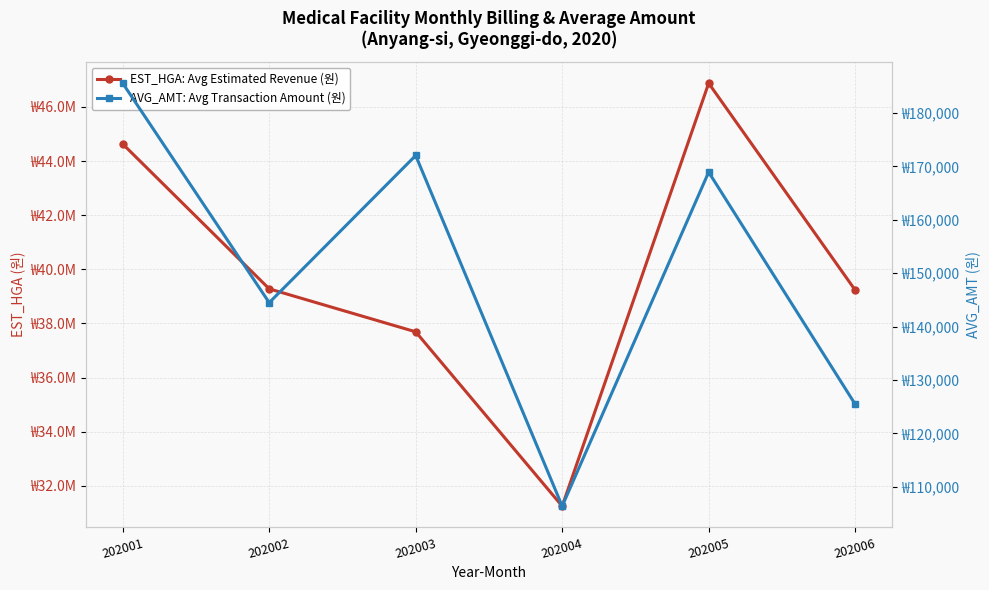

Reading left to right, extract all data points from this chart.

EST_HGA: Avg Estimated Revenue (원): 202001=44630603.1	202002=39278283.6	202003=37690430.6	202004=31250183.4	202005=46874425.9	202006=39232530.0
AVG_AMT: Avg Transaction Amount (원): 202001=185548.3	202002=144480.0	202003=172022.9	202004=106389.6	202005=168910.1	202006=125473.4